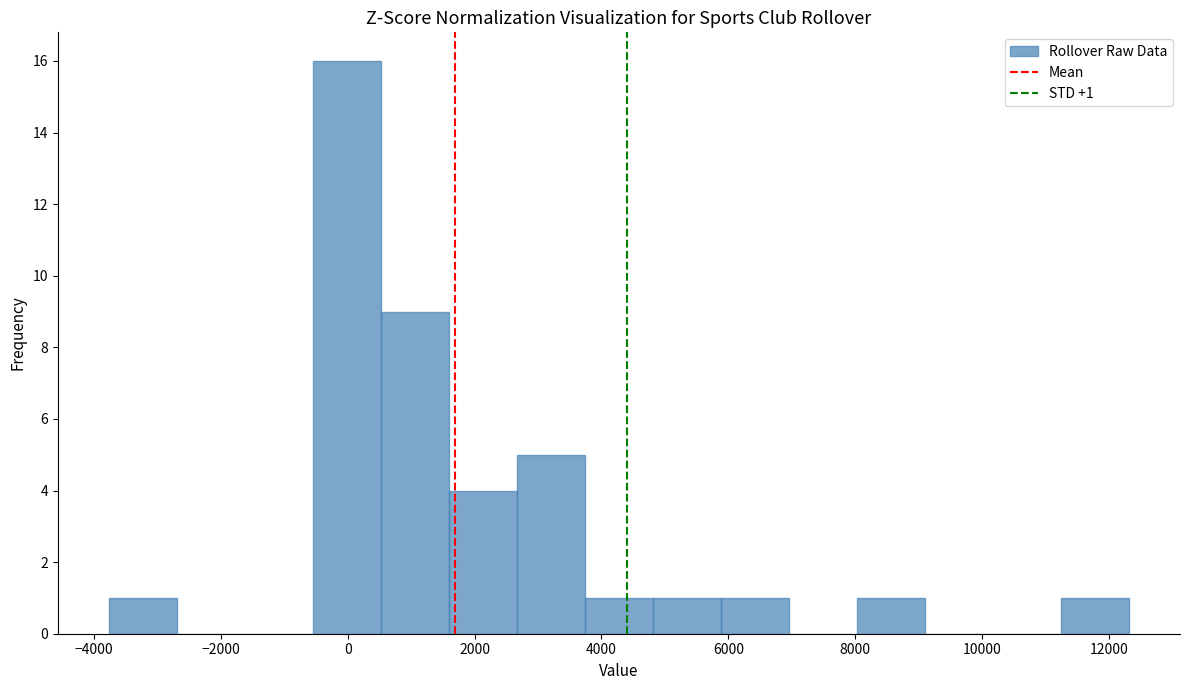

Over which range of the x-axis is the bar tallest?

-600 to 600